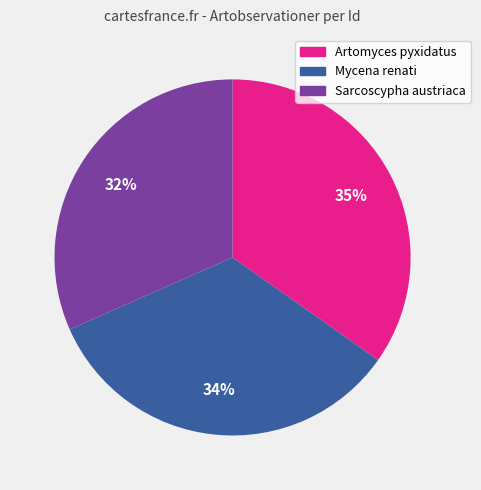

Rank the categories by value from lowest to highest.

Sarcoscypha austriaca, Mycena renati, Artomyces pyxidatus